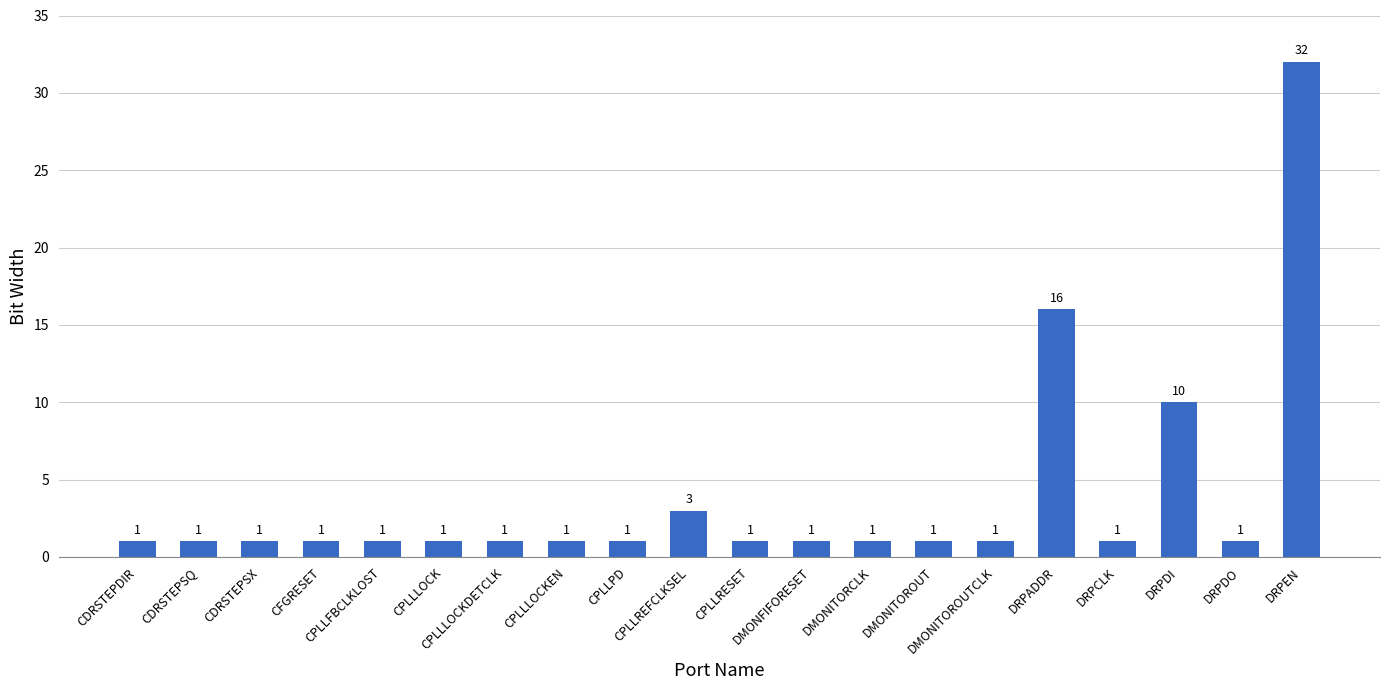

What is the label of the 3rd bar from the right?

DRPDI